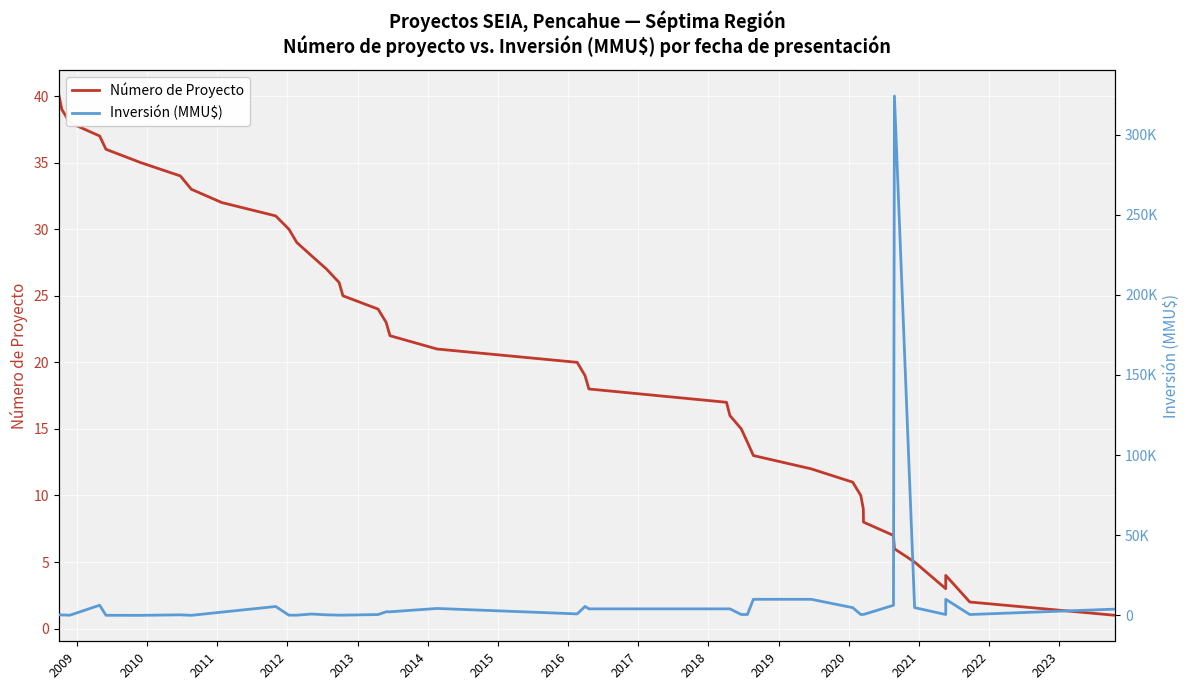

What is the value of the Número de Proyecto point at the 27th from the left?

14